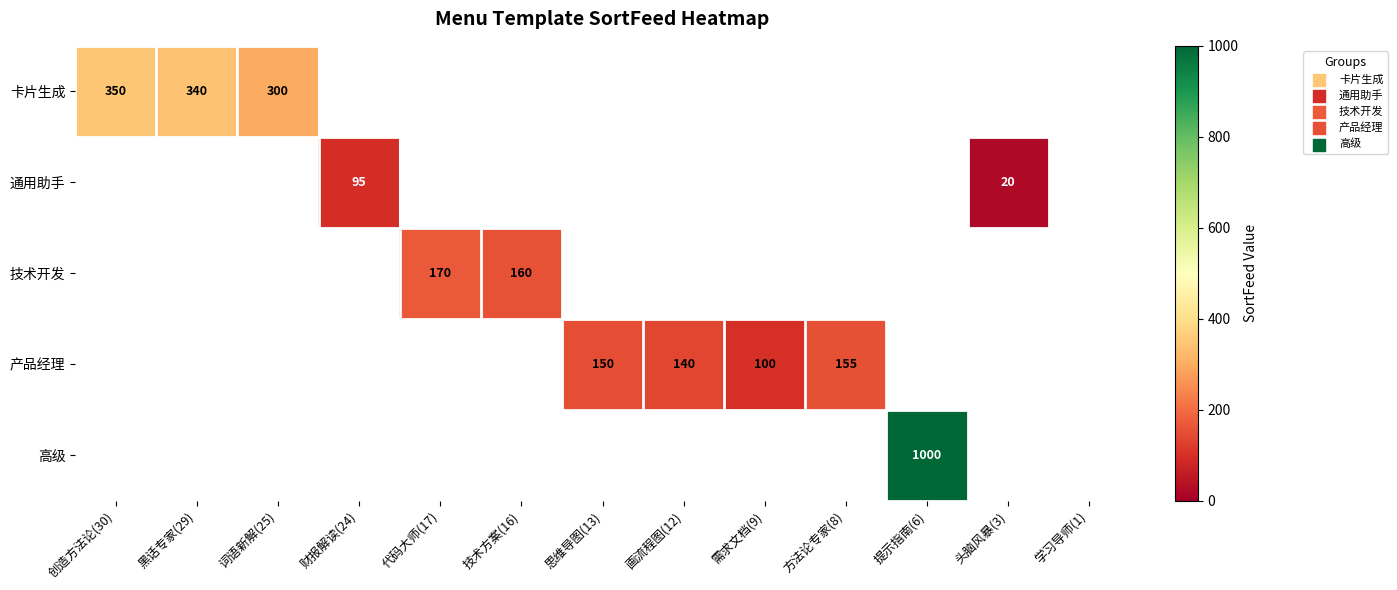

What is the difference between the 产品经理 values at 方法论专家(8) and 画流程图(12)?

15